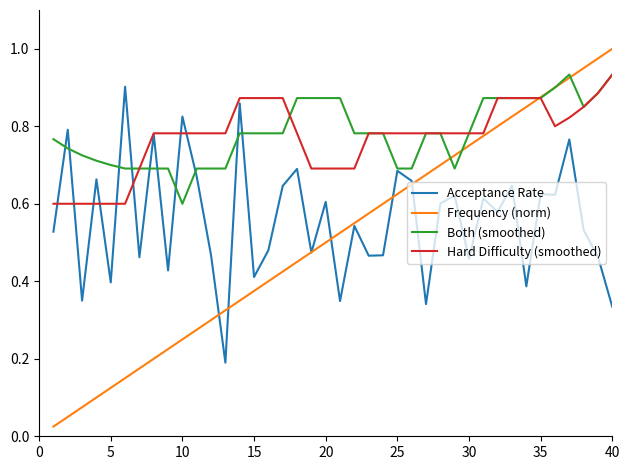

Reading right to left, what are all the values shown in this chart?

Acceptance Rate: 0.3	0.5	0.5	0.8	0.6	0.6	0.4	0.6	0.6	0.6	0.5	0.6	0.6	0.3	0.7	0.7	0.5	0.5	0.5	0.3	0.6	0.5	0.7	0.6	0.5	0.4	0.9	0.2	0.5	0.7	0.8	0.4	0.8	0.5	0.9	0.4	0.7	0.3	0.8	0.5
Frequency (norm): 1.0	1.0	0.9	0.9	0.9	0.9	0.8	0.8	0.8	0.8	0.8	0.7	0.7	0.7	0.7	0.6	0.6	0.6	0.6	0.5	0.5	0.5	0.5	0.4	0.4	0.4	0.3	0.3	0.3	0.3	0.2	0.2	0.2	0.2	0.1	0.1	0.1	0.1	0.1	0.0
Both (smoothed): 0.9	0.9	0.8	0.9	0.9	0.9	0.9	0.9	0.9	0.9	0.8	0.7	0.8	0.8	0.7	0.7	0.8	0.8	0.8	0.9	0.9	0.9	0.9	0.8	0.8	0.8	0.8	0.7	0.7	0.7	0.6	0.7	0.7	0.7	0.7	0.7	0.7	0.7	0.7	0.8
Hard Difficulty (smoothed): 0.9	0.9	0.8	0.8	0.8	0.9	0.9	0.9	0.9	0.8	0.8	0.8	0.8	0.8	0.8	0.8	0.8	0.8	0.7	0.7	0.7	0.7	0.8	0.9	0.9	0.9	0.9	0.8	0.8	0.8	0.8	0.8	0.8	0.7	0.6	0.6	0.6	0.6	0.6	0.6